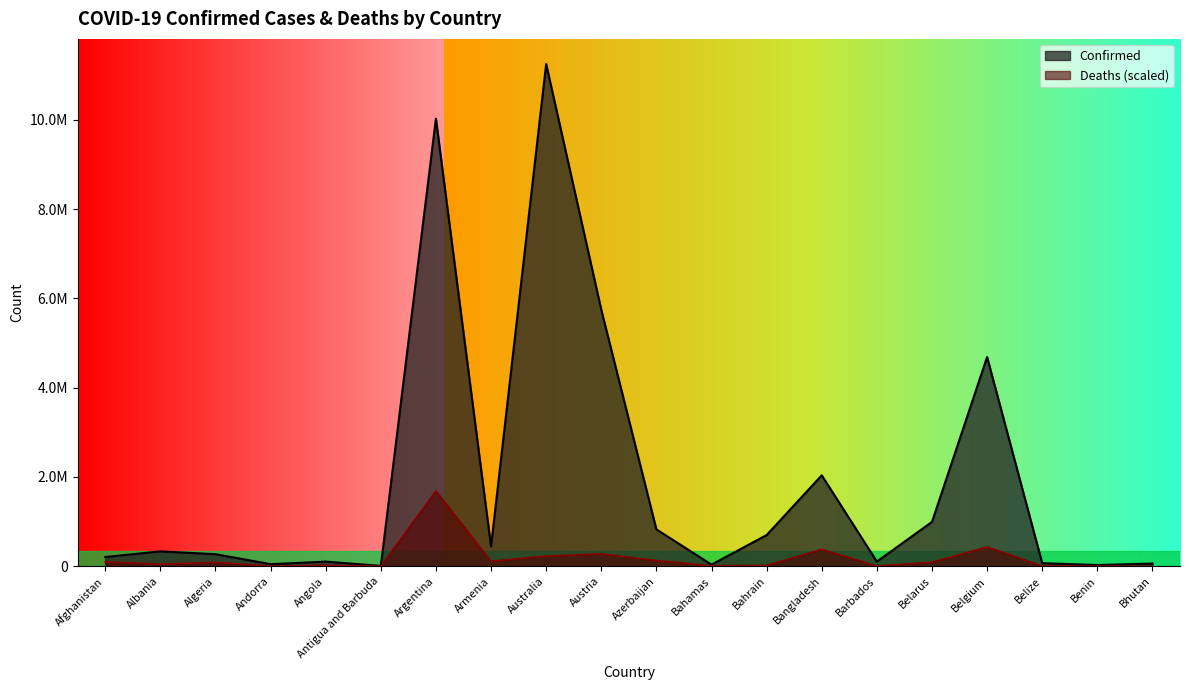

What is the difference between the maximum and second lowest values in the Deaths series?

1685222.0